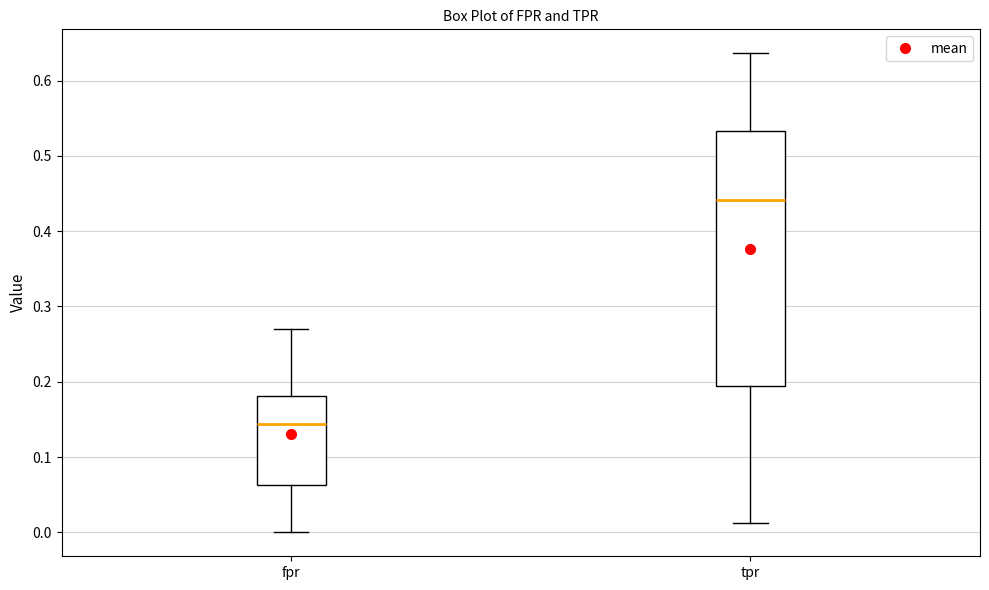

Where does the upper whisker of the box for fpr end on the y-axis? The values are not printed on the chart, so give them approximately, as read against the axis.

0.27